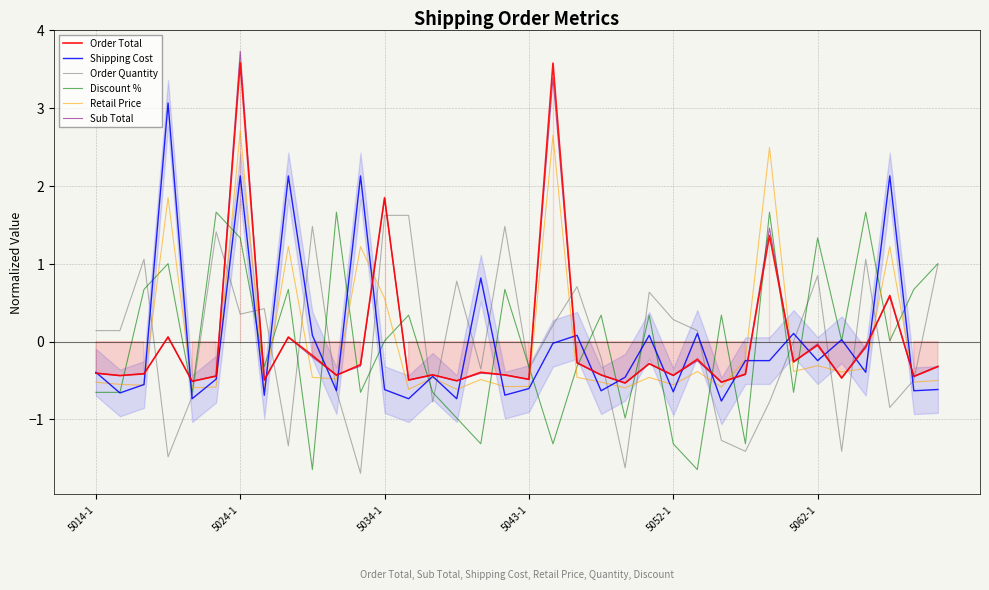

What is the lowest value of the Sub Total series?

-0.5